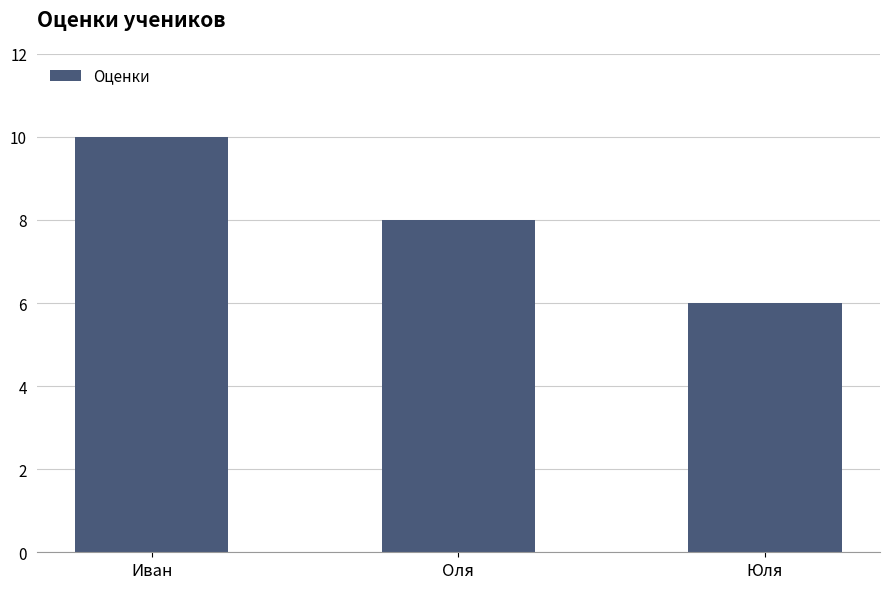

Rank the categories by value from lowest to highest.

Юля, Оля, Иван